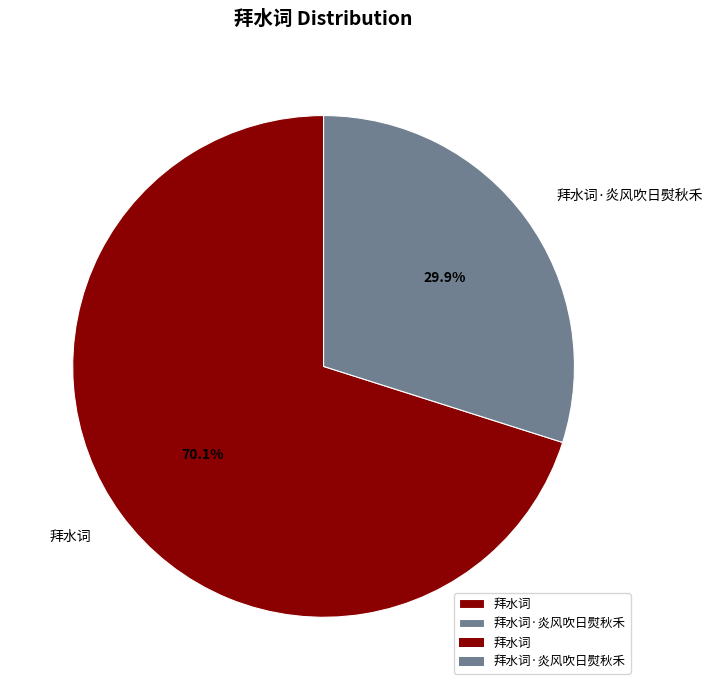

To the nearest percent, what is the difference between the 拜水词 and 拜水词·炎风吹日熨秋禾 slice percentages?

40%